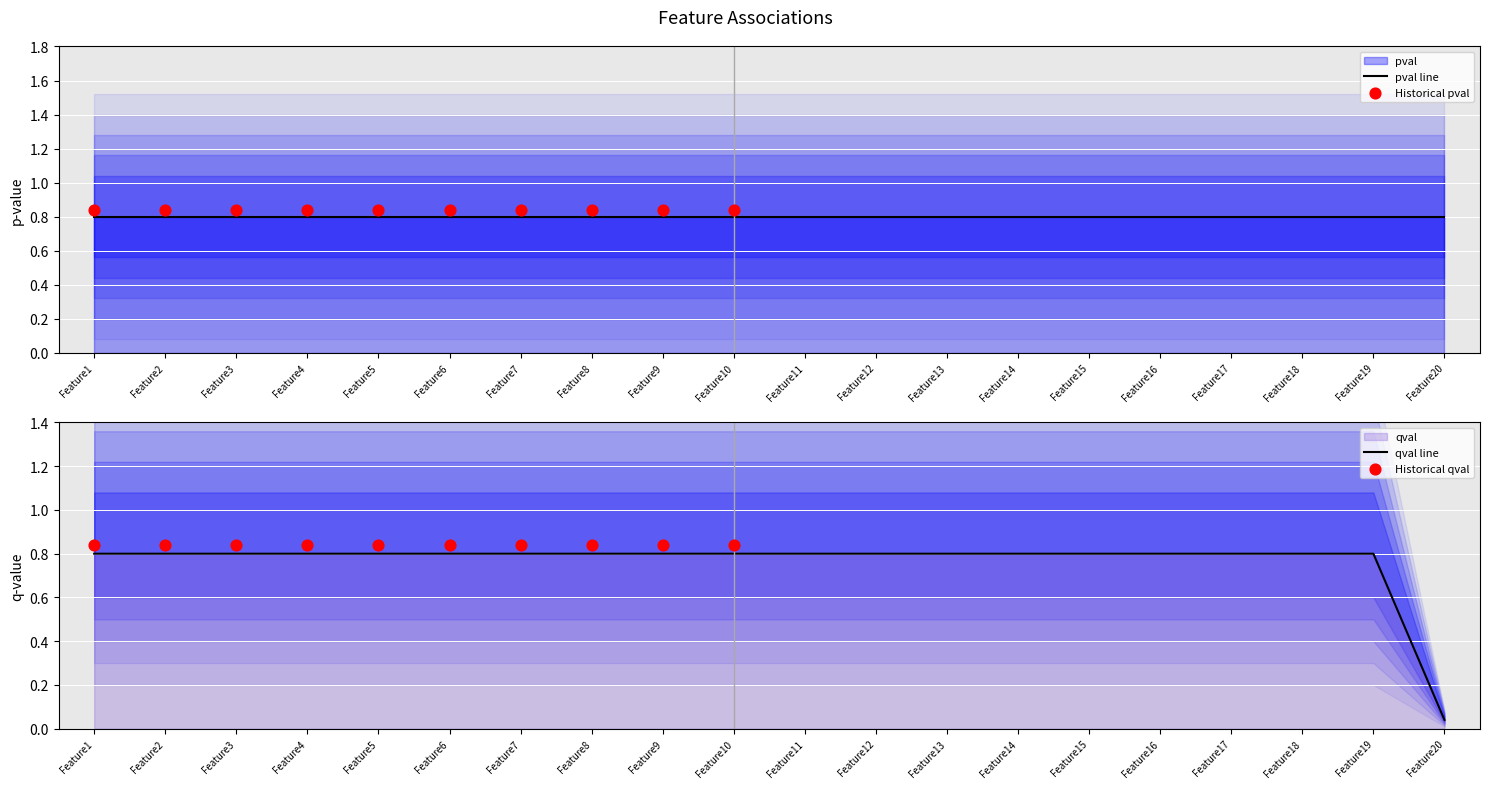

Between Feature8 and Feature16, which is larger?

Feature8